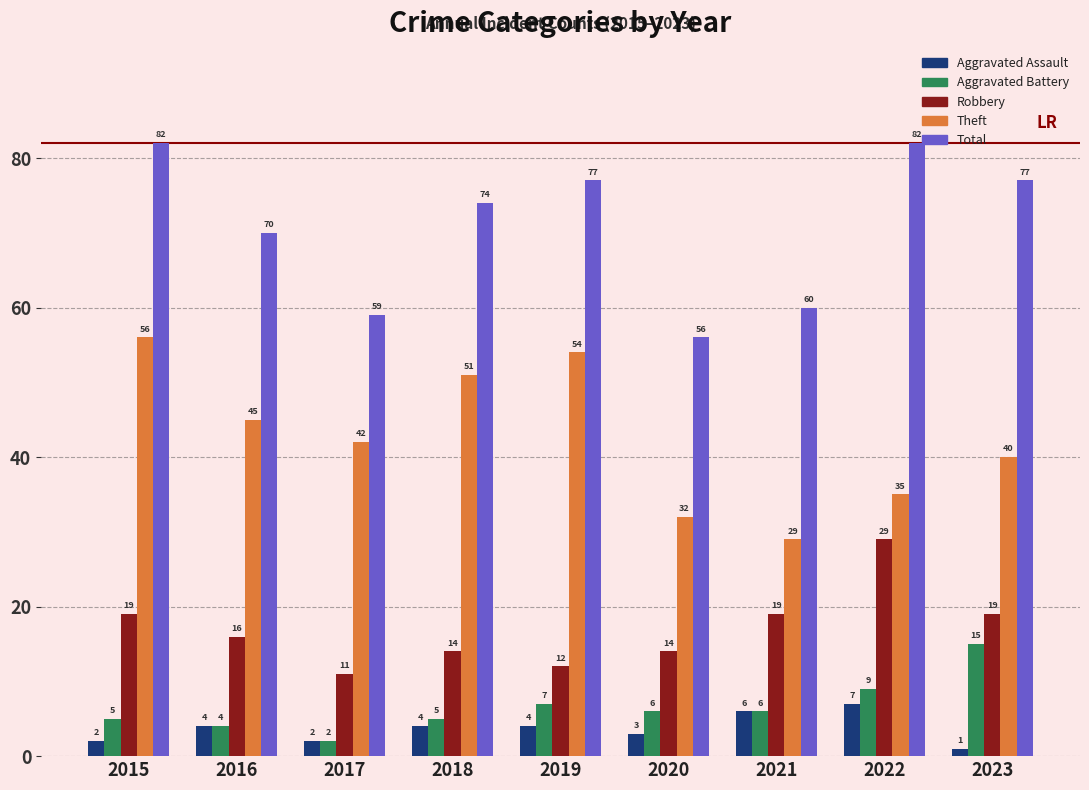

What is the difference between the Theft values at 2018 and 2023?

11